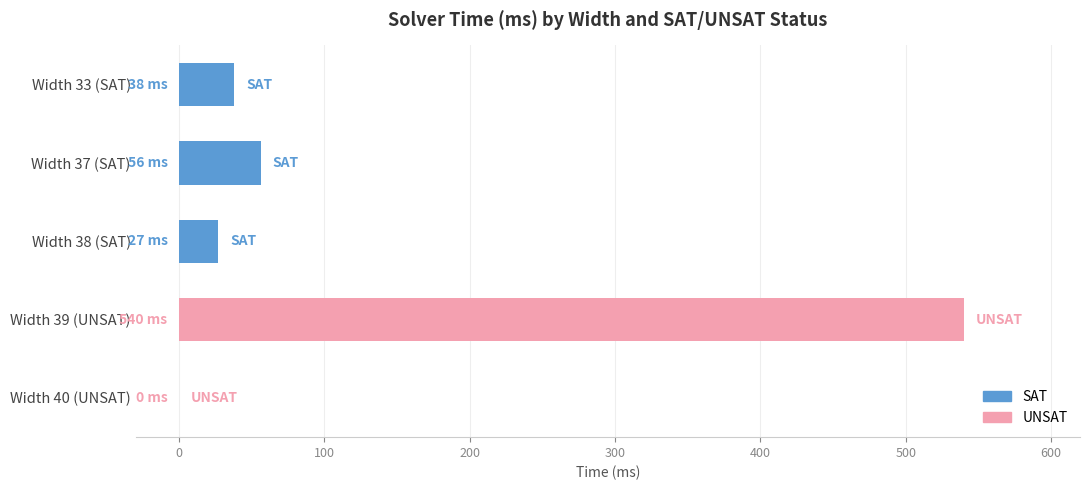

Is it true that the value at Width 33 (SAT) is 38?

True